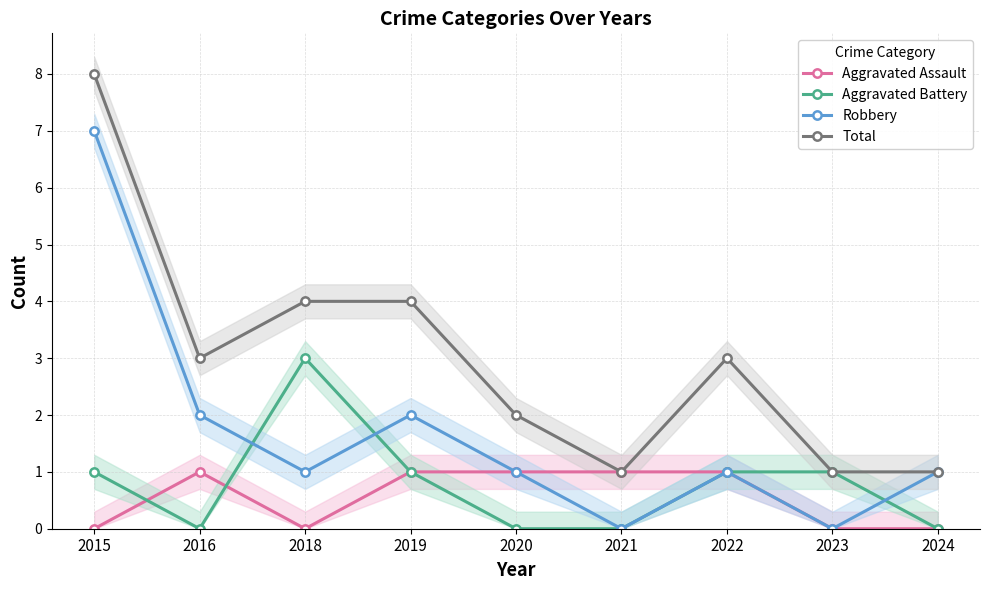

True or false: Total has more than 2 interior local peaks.

False